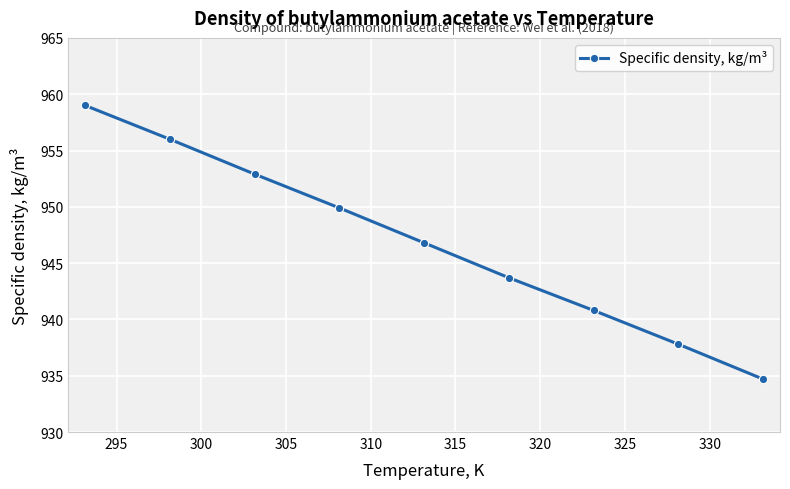

What is the greatest value displayed?

959.0